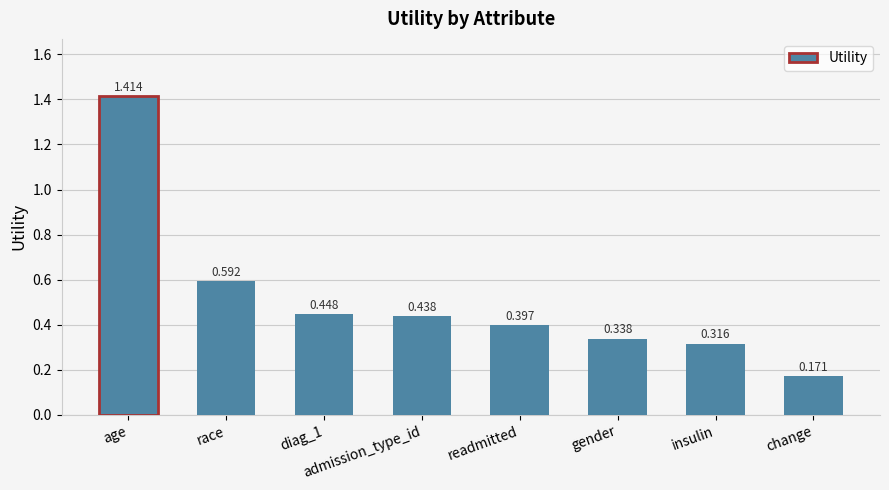

How many series are shown in this chart?

1